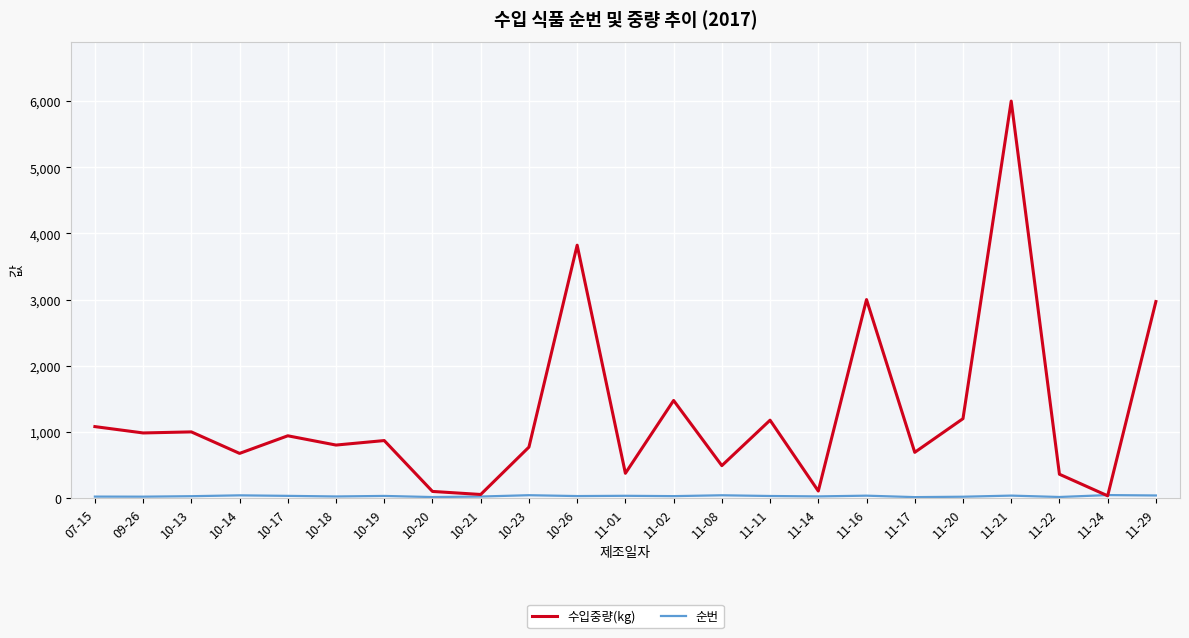

Between 09-26 and 11-24, which series saw the biggest shift?

수입중량(kg)